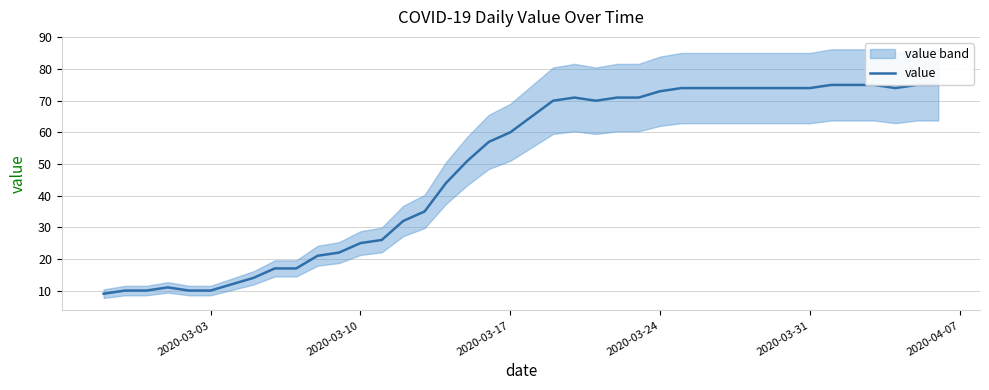

The chart shows a value of 5 at 2020-03-10. True or false?

False